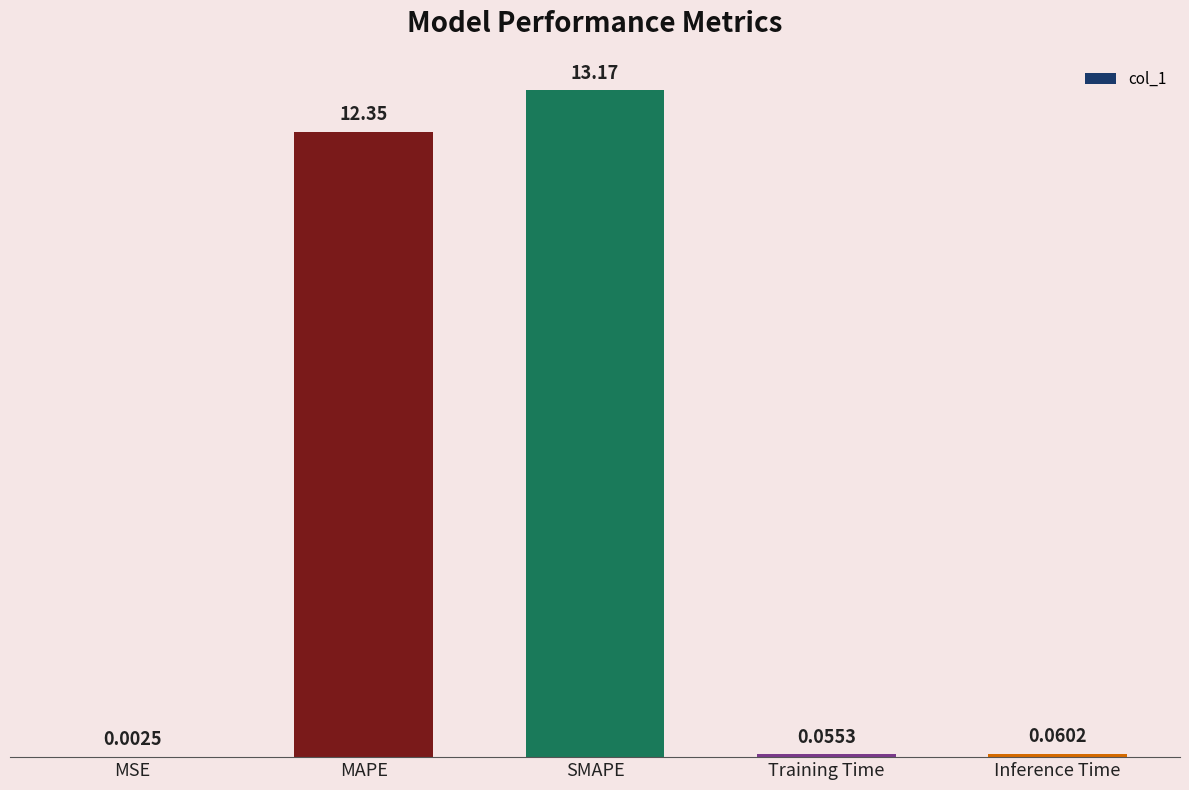

How many data points does each series have?

5